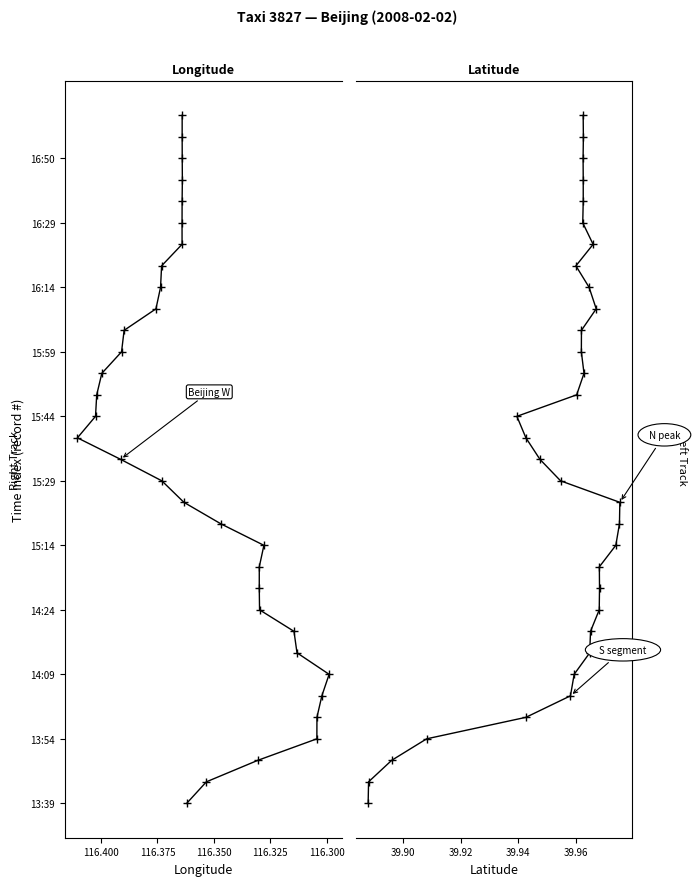

True or false: lon and lat cross at least once.

False